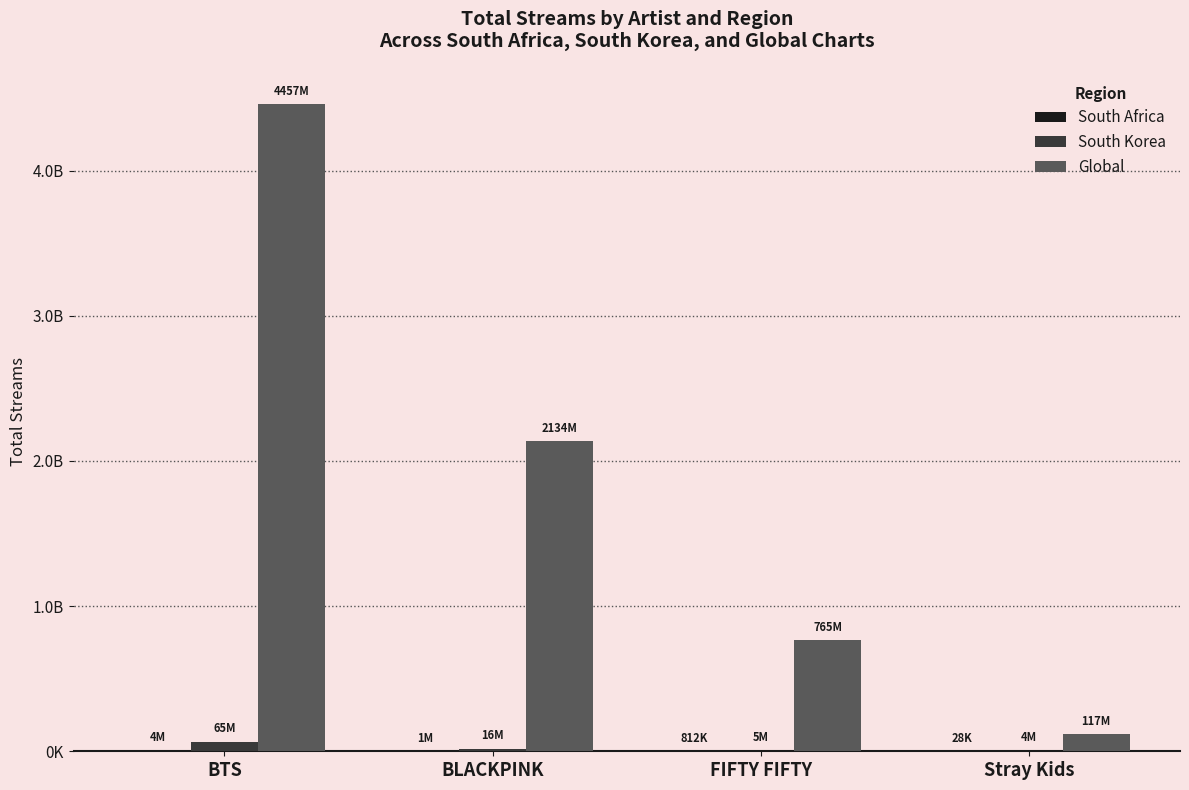

Does the chart contain stacked bars?

No